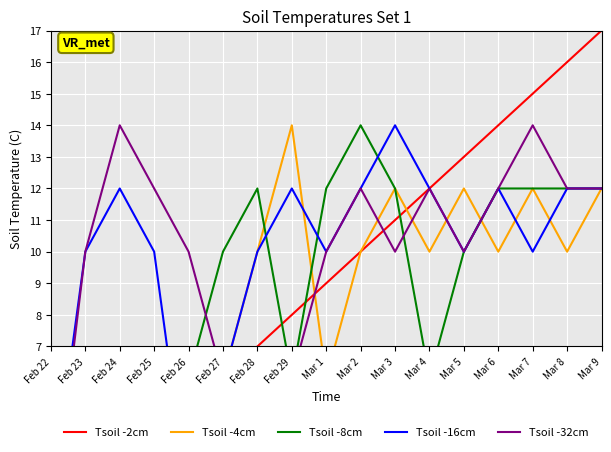

How many values in the Tsoil -2cm series are below 9?

8